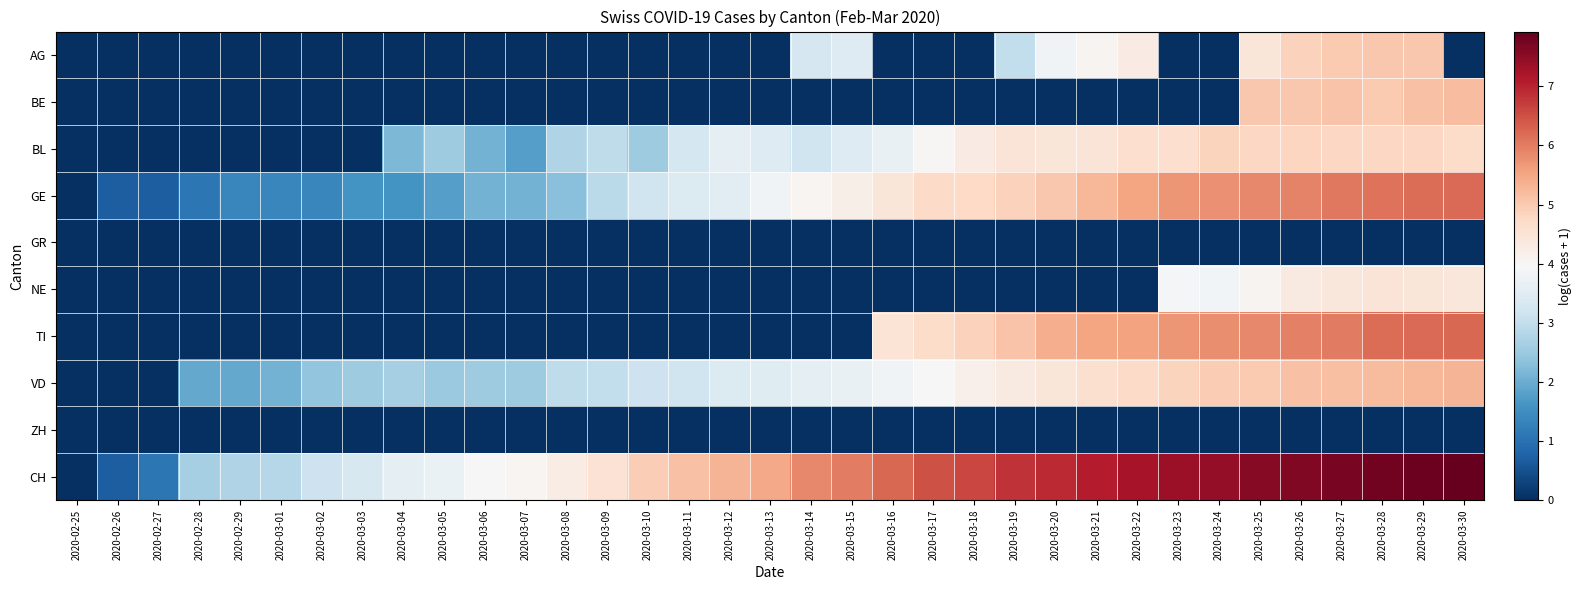

Which series changed the most between 2020-03-12 and 2020-03-26?

TI